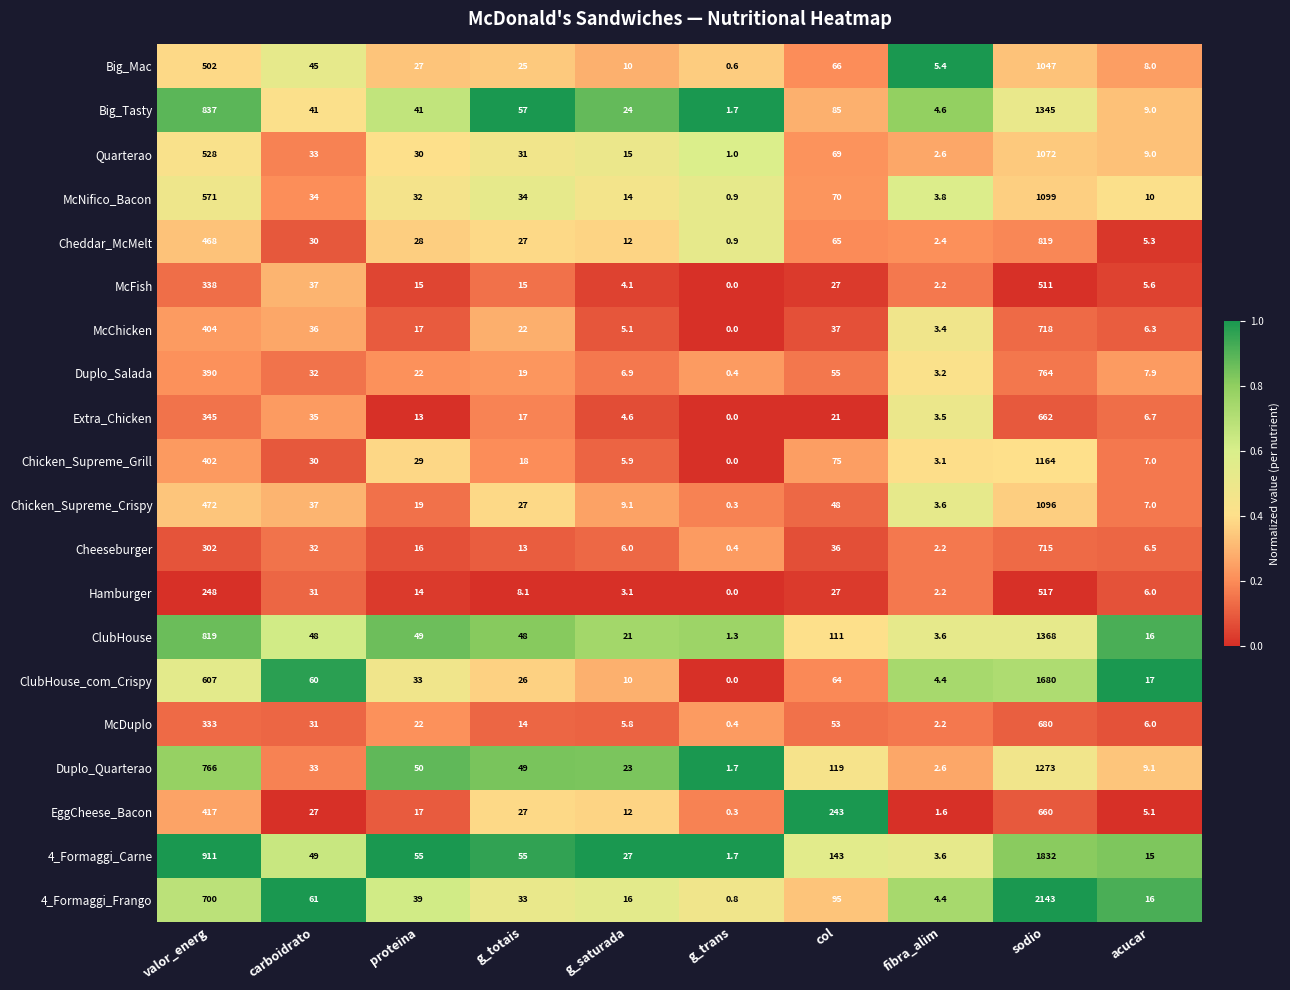

What is the sum of all 4_Formaggi_Carne values?

3092.3